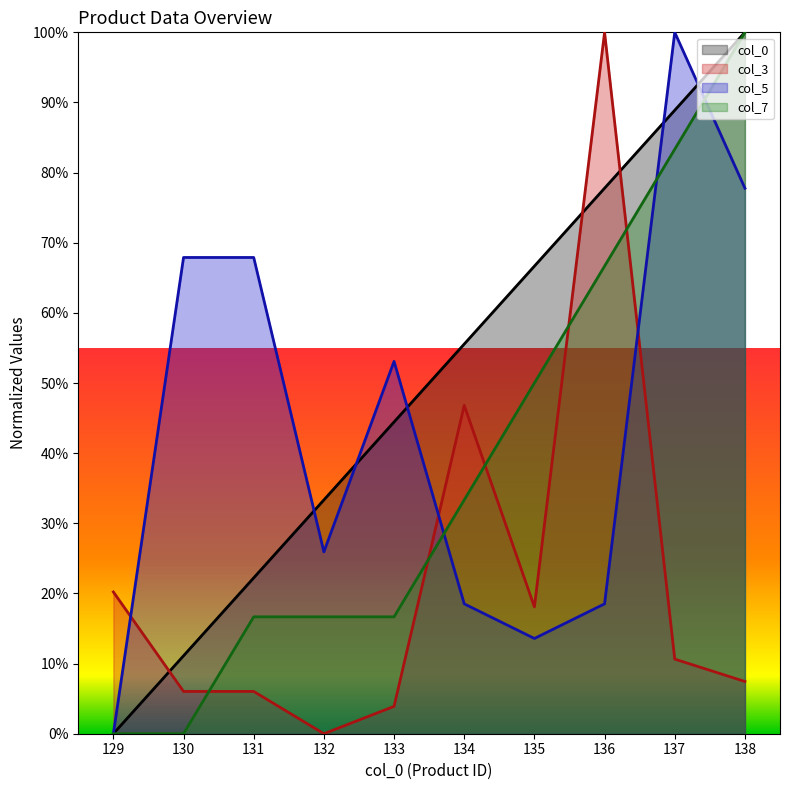

How many intersections are there between col_5 and col_7?

3